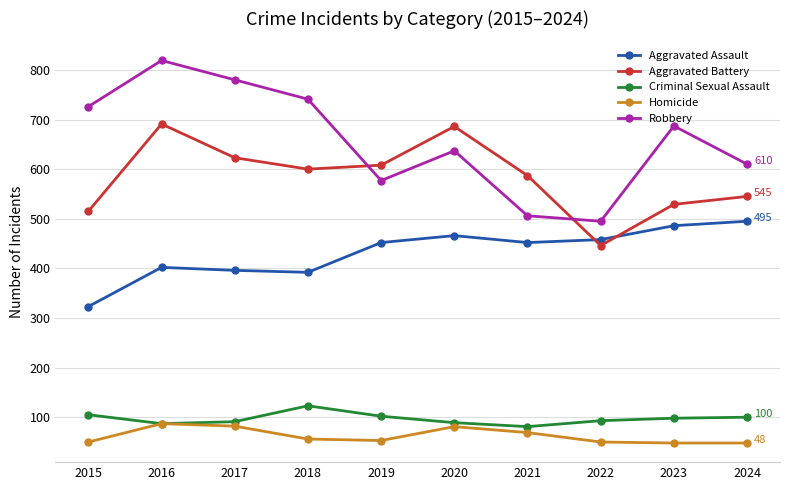

What is the spread (max minus min) of values at 2018?

685